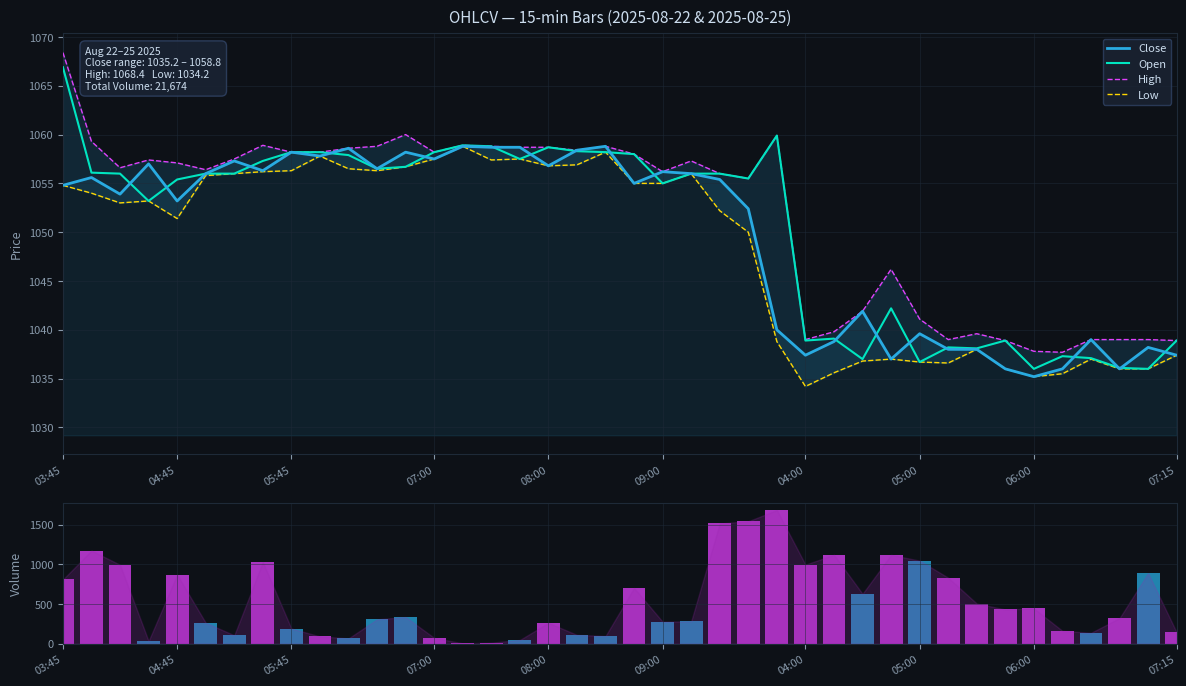

What is the total value across all series at 32?

4659.7